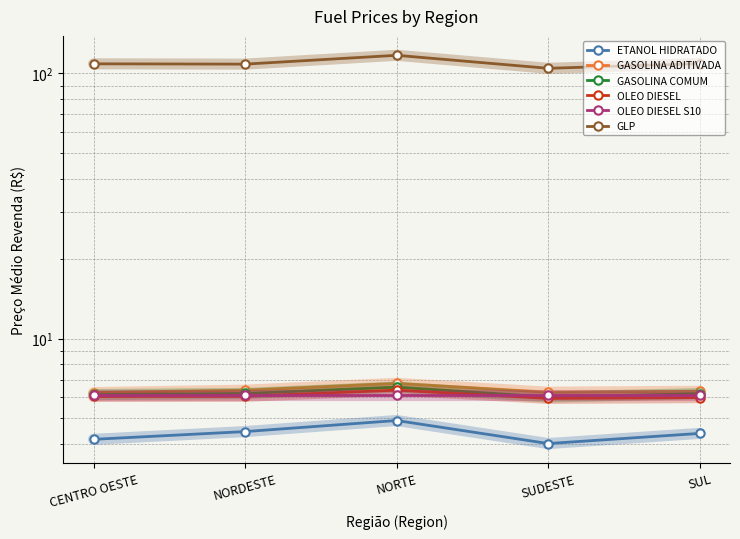

Reading right to left, transcribe all the data shown in this chart.

ETANOL HIDRATADO: 4.4	4.0	4.9	4.5	4.2
GASOLINA ADITIVADA: 6.3	6.3	6.8	6.4	6.3
GASOLINA COMUM: 6.2	6.0	6.6	6.2	6.2
OLEO DIESEL: 6.0	6.0	6.4	6.1	6.0
OLEO DIESEL S10: 6.1	6.1	6.1	6.1	6.1
GLP: 108.8	104.5	117.0	108.4	108.7